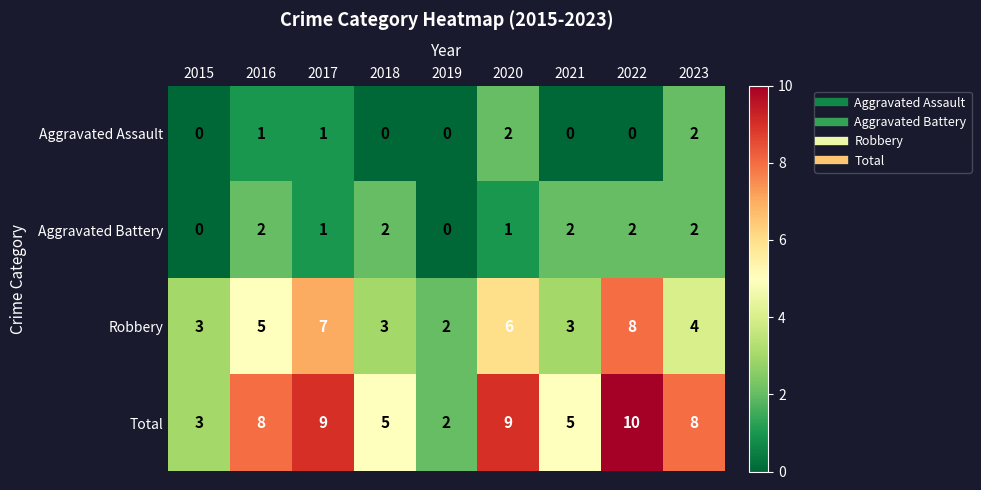

Which series changed the most between 2019 and 2022?

Total